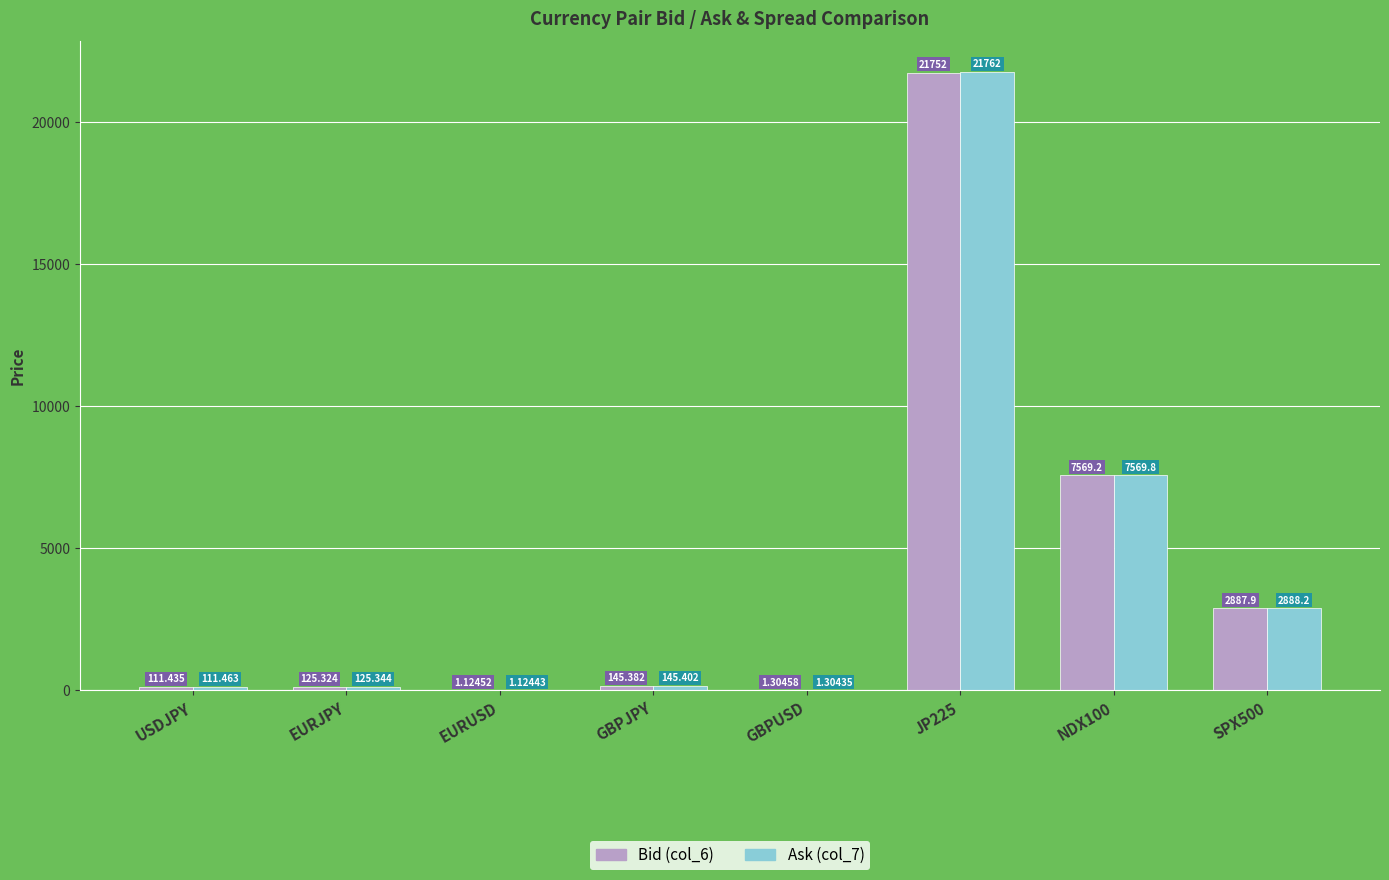

Are the bars grouped side by side (vs. stacked)?

Yes